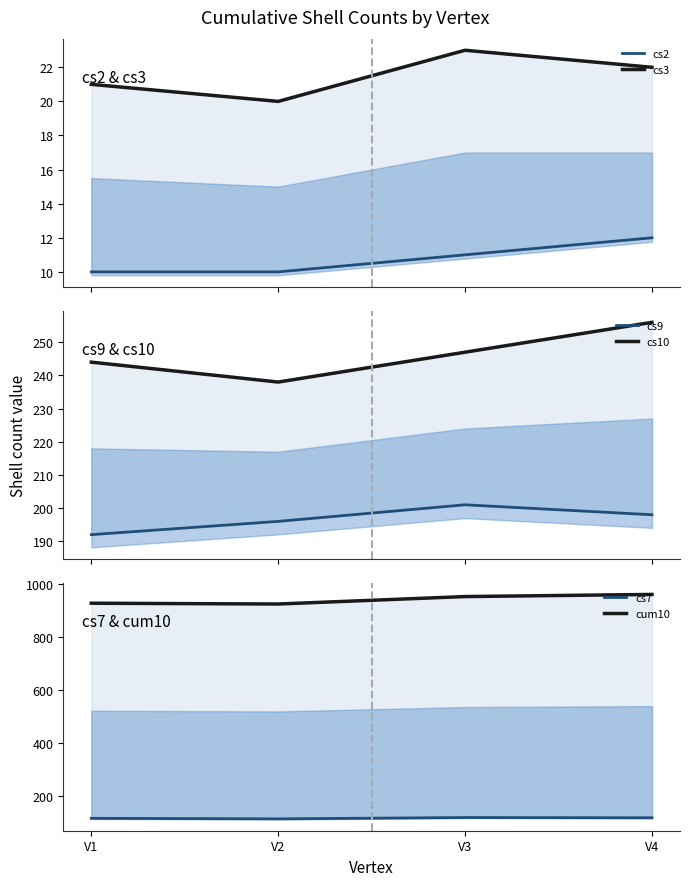

True or false: cum10 has more than 0 points higher than both neighbors.

False